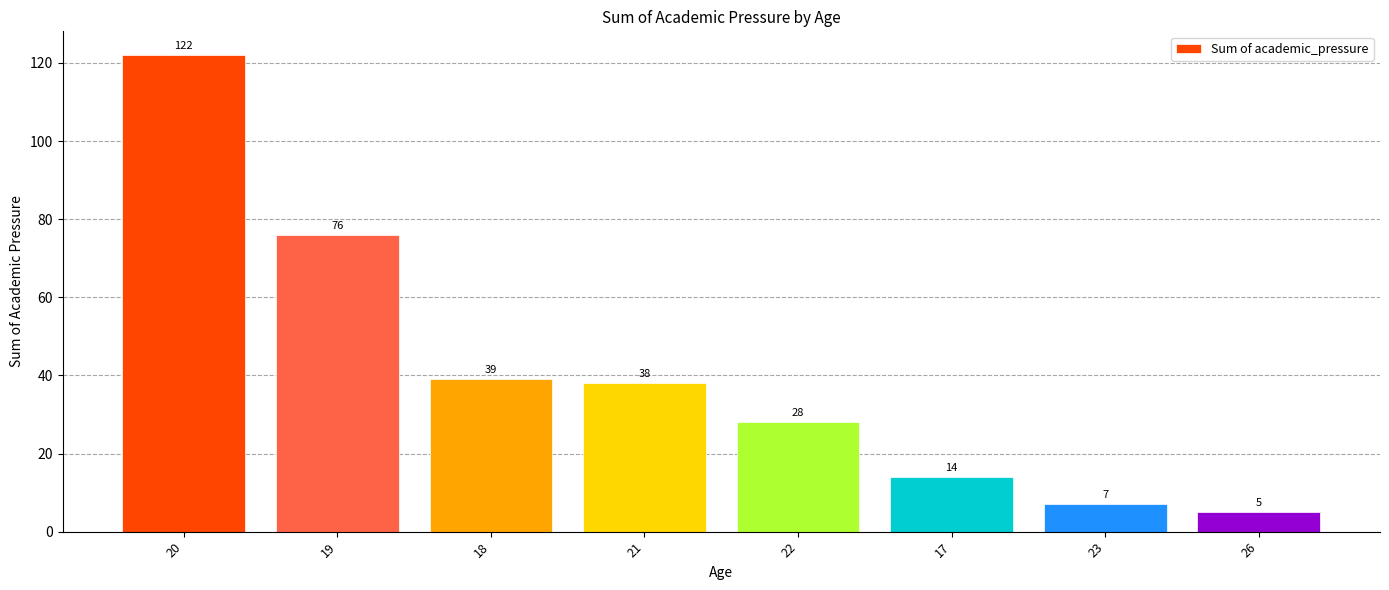

List the labels in order of value, smallest first.

26, 23, 17, 22, 21, 18, 19, 20